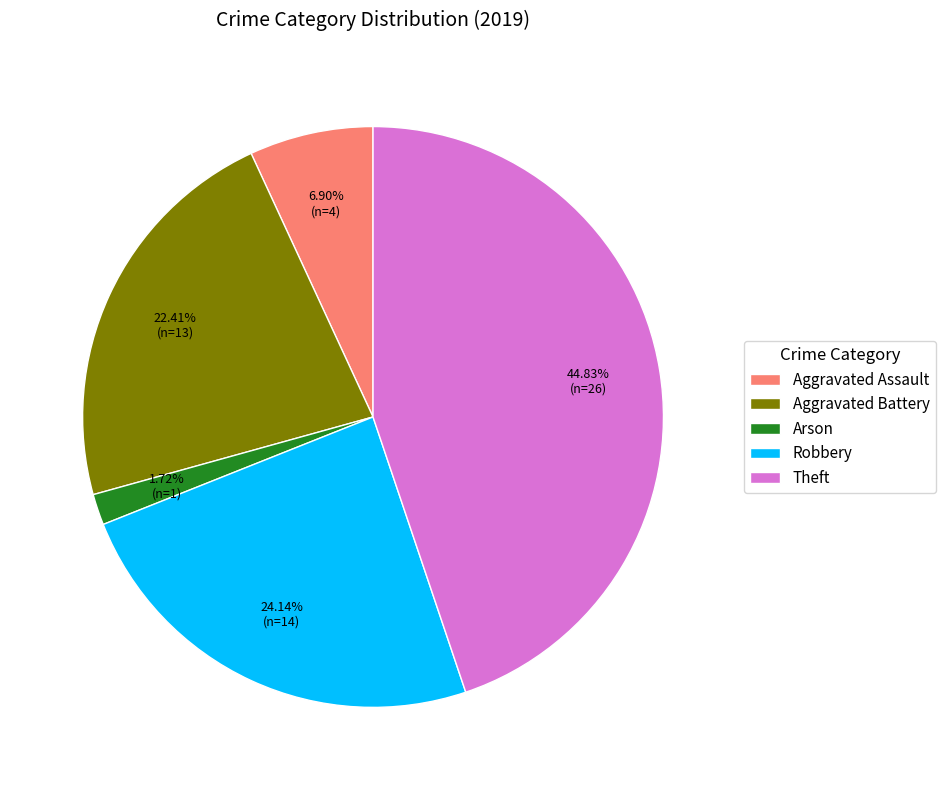

Is Aggravated Battery the majority of the pie?

No